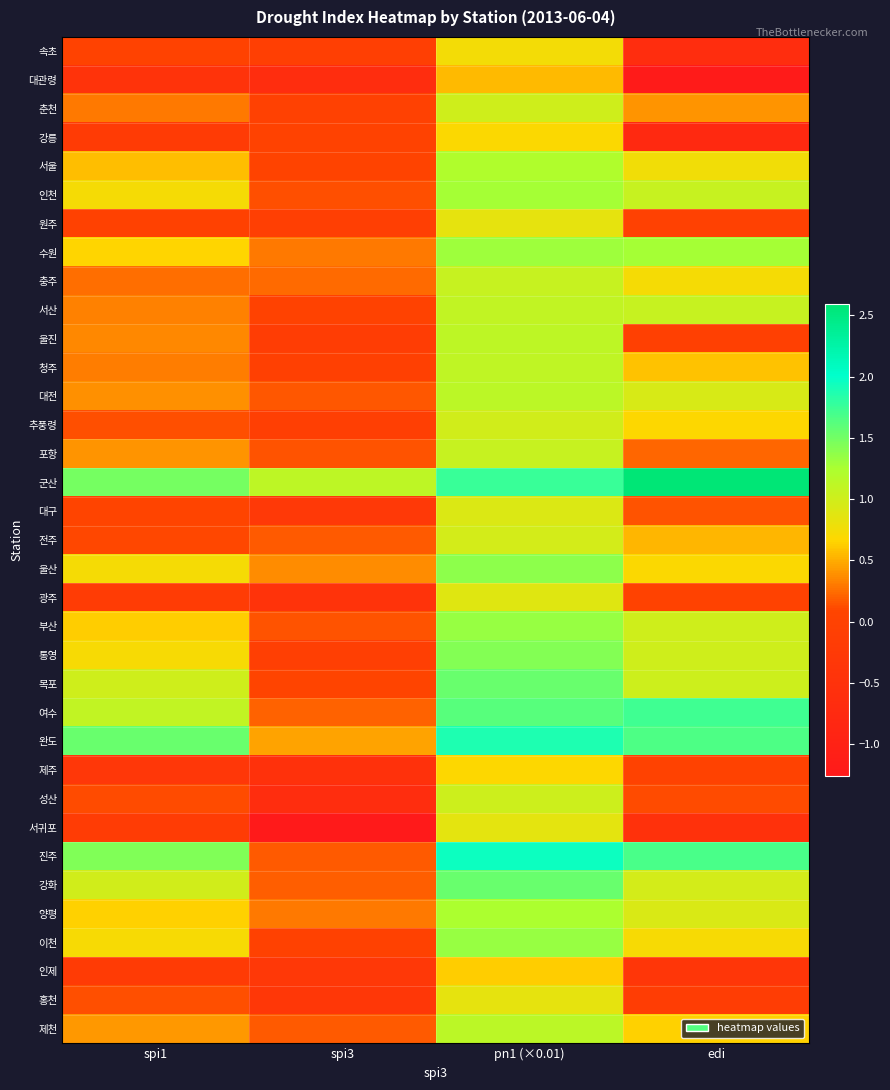

What is the difference between the highest and lowest values at edi?

3.8